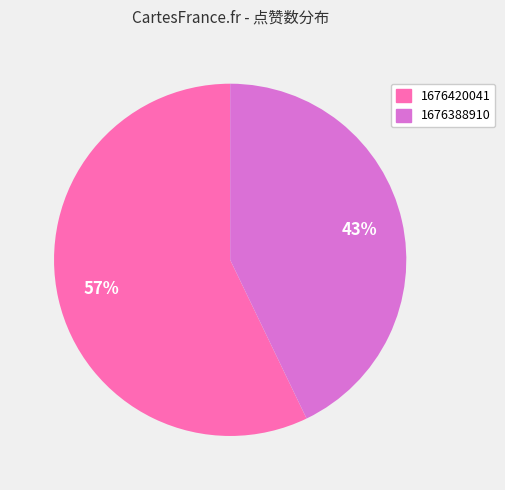

What is the largest slice in the pie chart?

1676420041